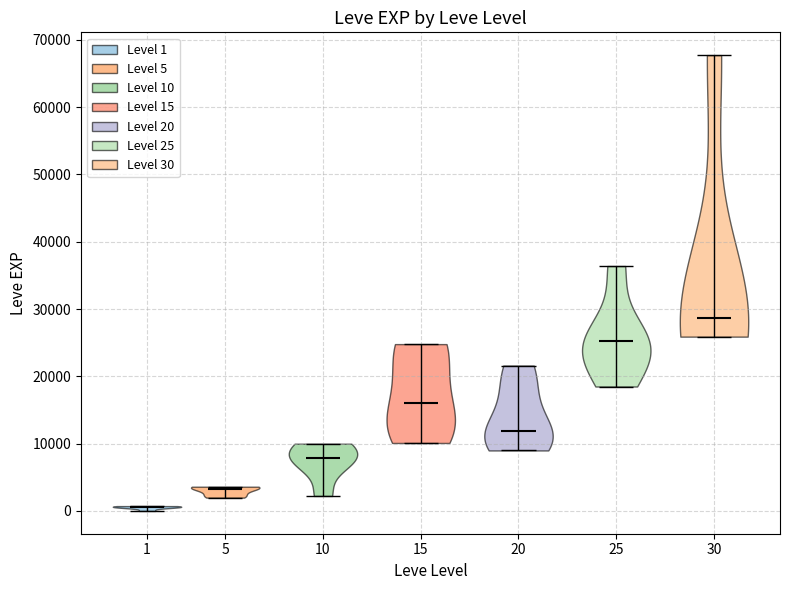

Reading left to right, read every violin against the y-axis: where its median line is, and the lowest and highest points it reaches. The values are not printed on the chart, so give them approximately, as read against the axis.

1: median line 1000, lowest point 0, highest point 1000
5: median line 3000, lowest point 2000, highest point 4000
10: median line 8000, lowest point 2000, highest point 10000
15: median line 16000, lowest point 10000, highest point 25000
20: median line 12000, lowest point 9000, highest point 22000
25: median line 25000, lowest point 18000, highest point 36000
30: median line 29000, lowest point 26000, highest point 68000